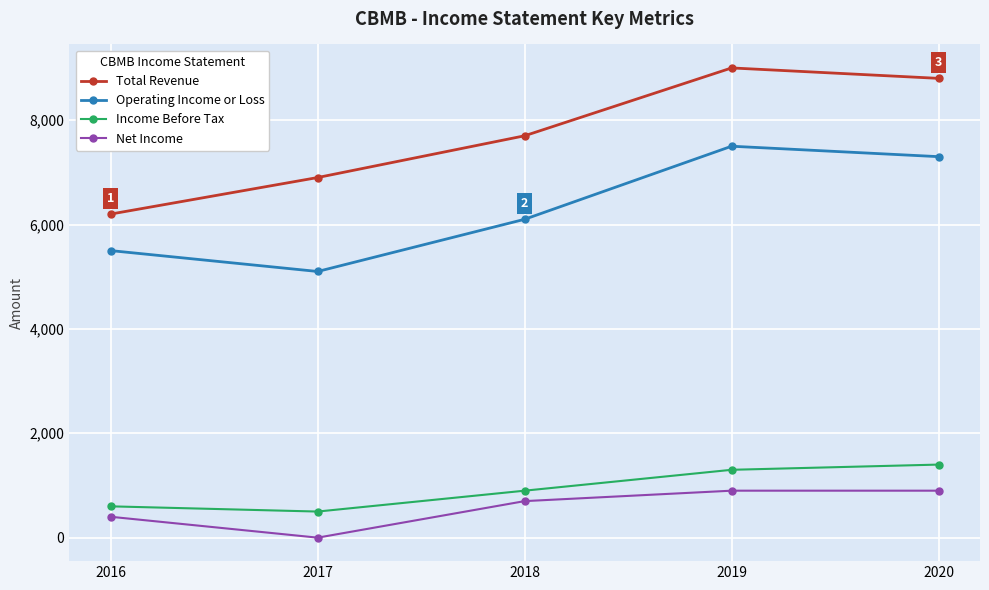

What is the difference between the Operating Income or Loss values at 2017 and 2019?

2400